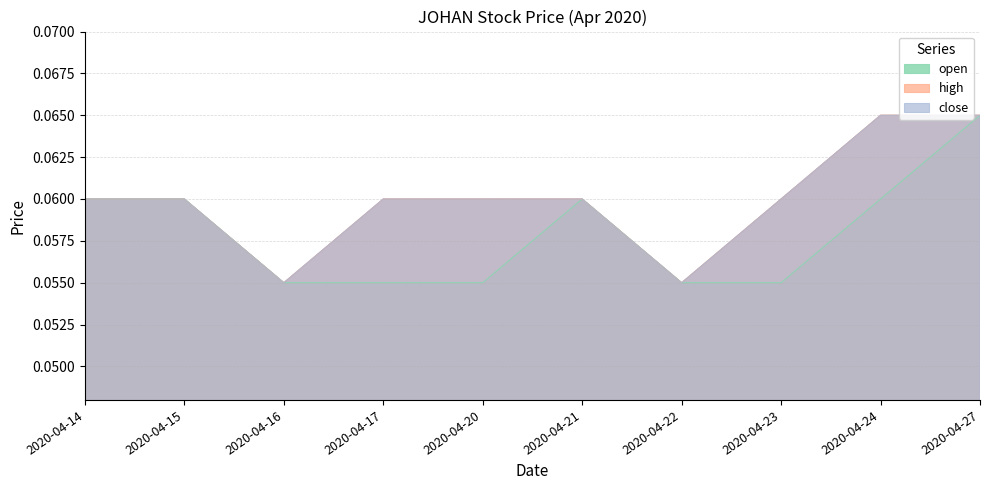

True or false: open has a value of 0.1 at 2020-04-27.

True